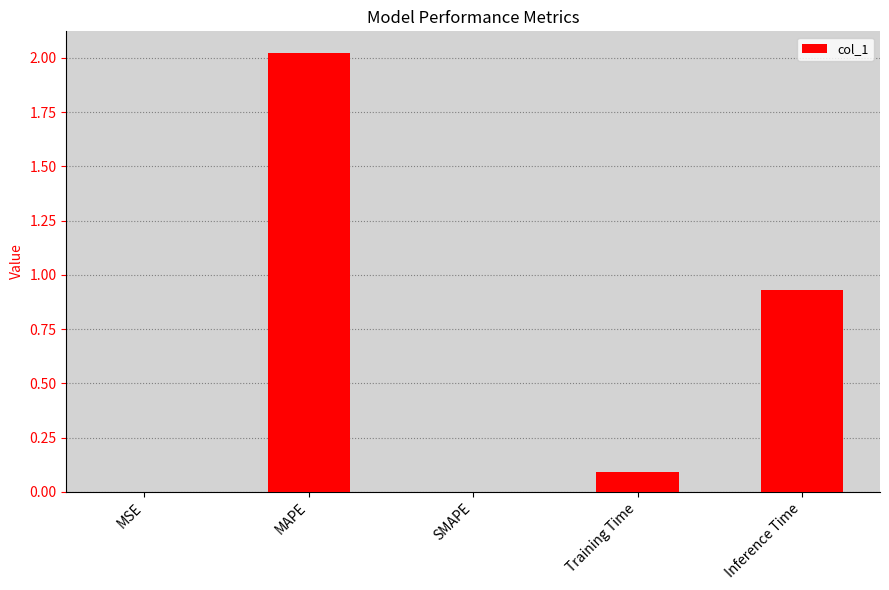

At which label is the value closest to 1?

Inference Time